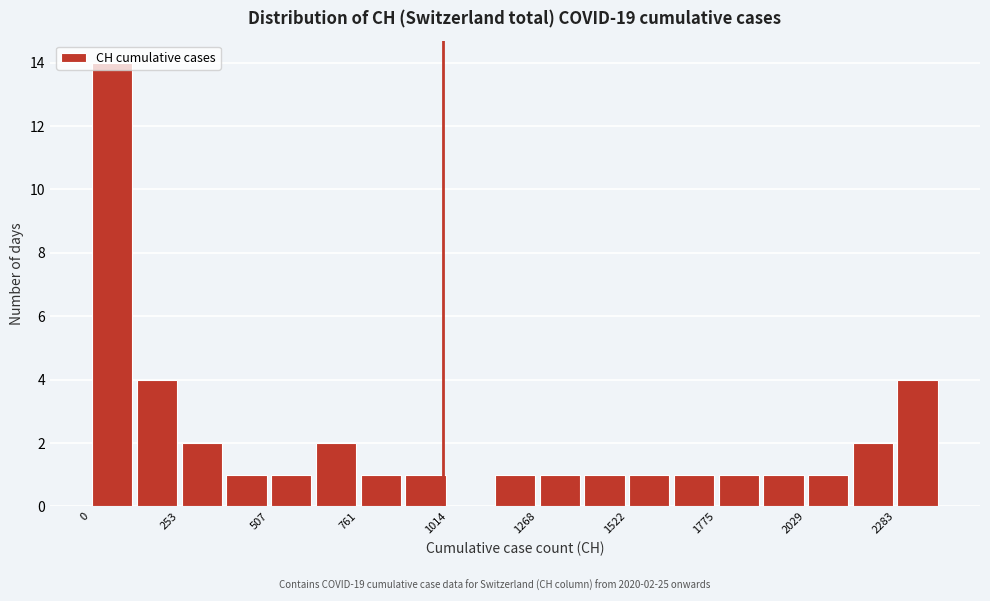

Around what value on the x-axis is the tallest bar? Give the approximate position of its centre, as read against the axis.

50